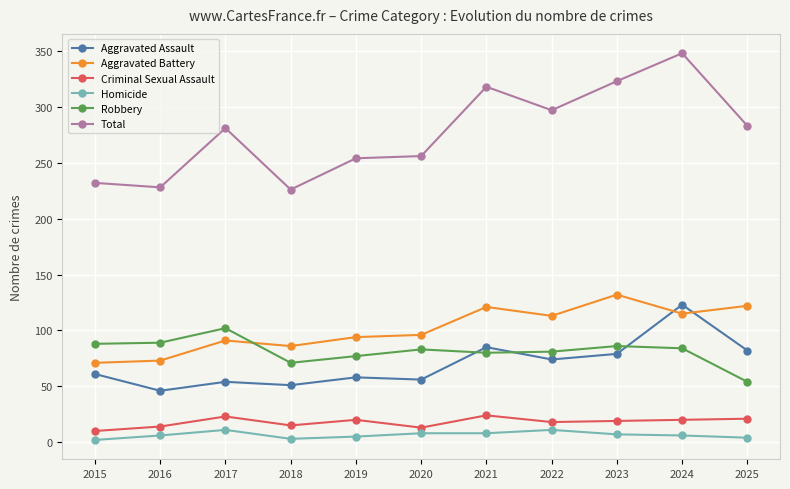

Is the value of Aggravated Battery at 2021 greater than the value of Robbery at 2025?

Yes